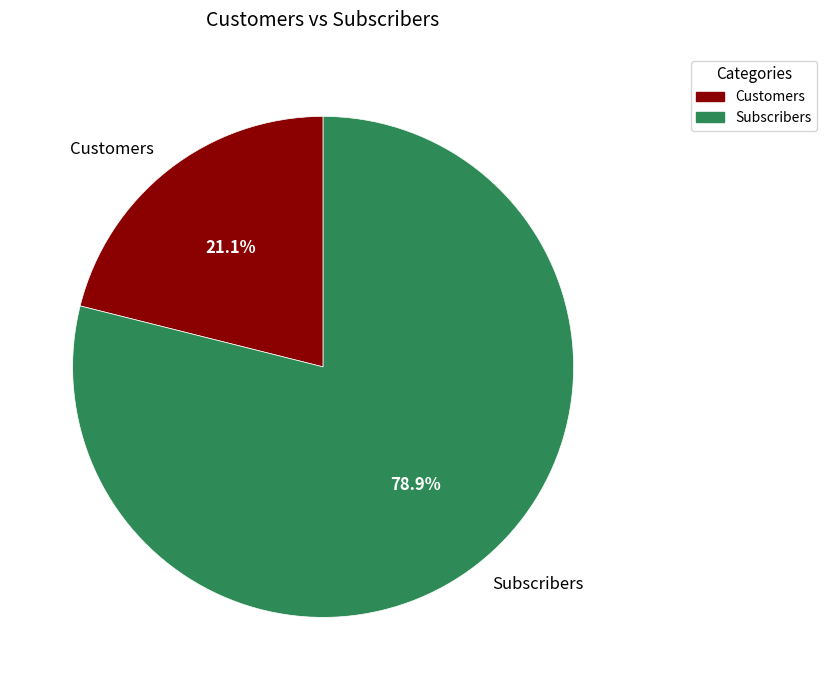

Which slice is the largest?

Subscribers